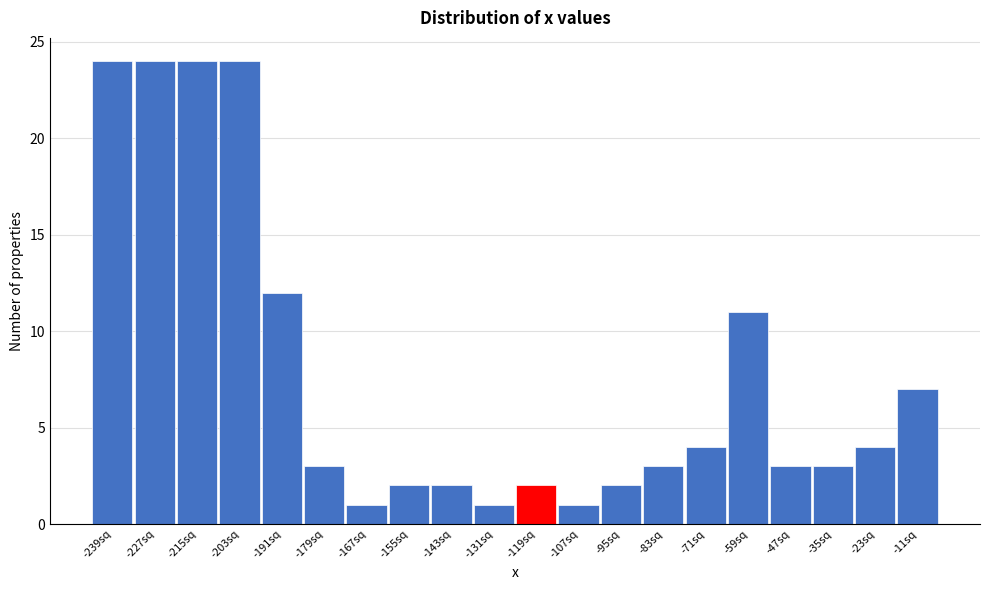

Reading right to left, list all the values displayed in this chart.

7	4	3	3	11	4	3	2	1	2	1	2	2	1	3	12	24	24	24	24